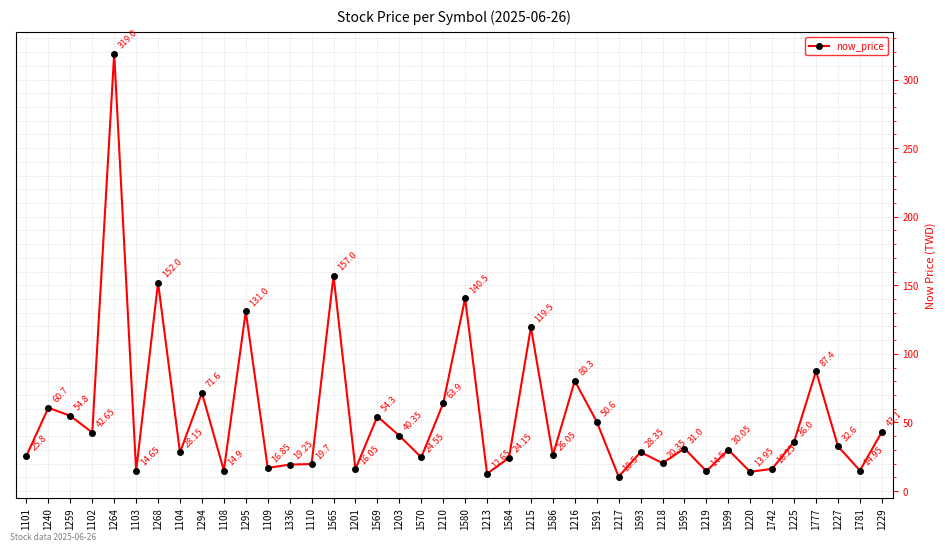

What is the average value?

54.0